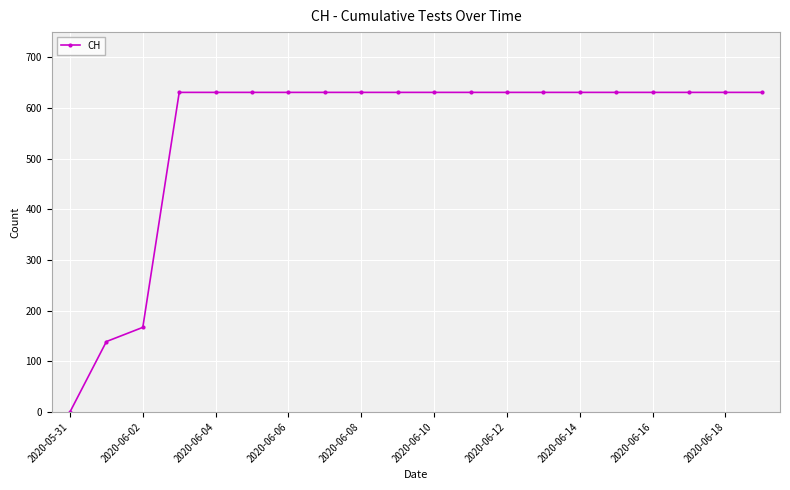

What is the greatest value displayed?

631